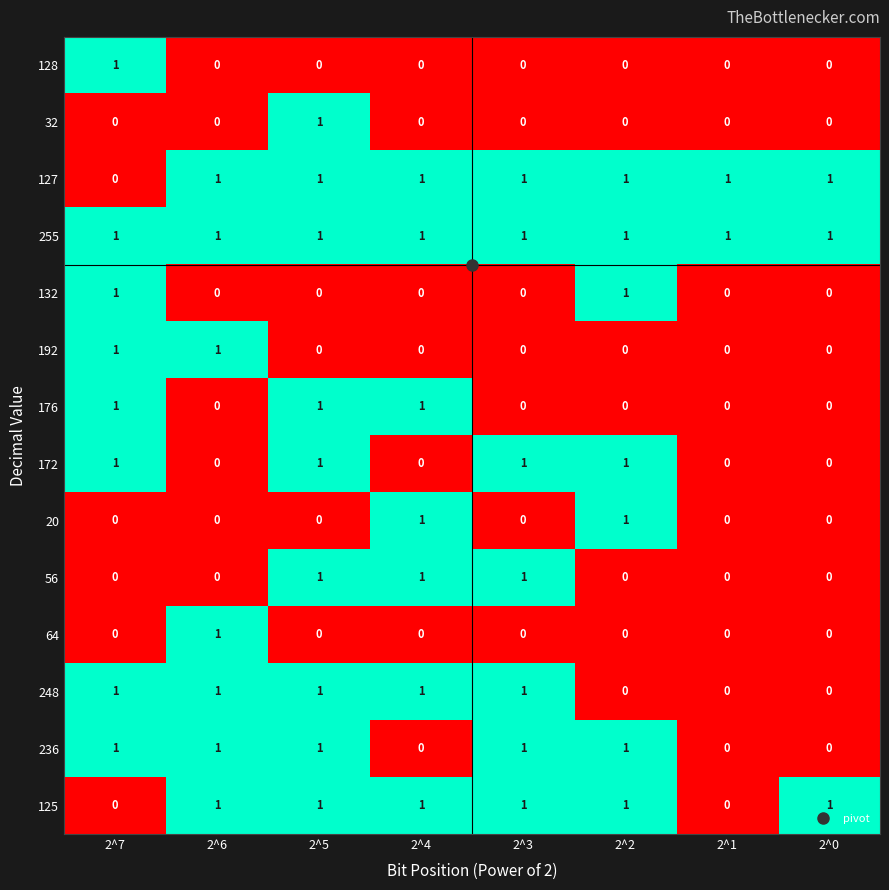

What is the sum of all 127 values?

7